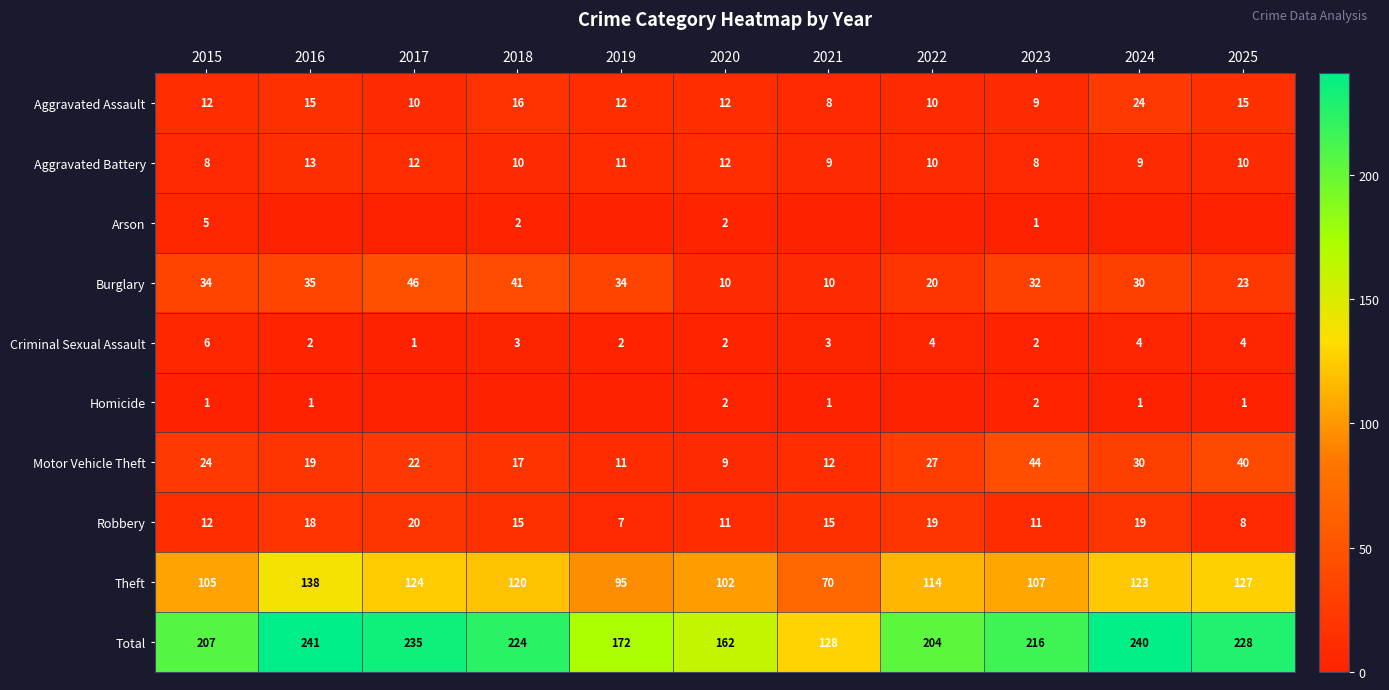

What is the lowest value of the Aggravated Assault series?

8